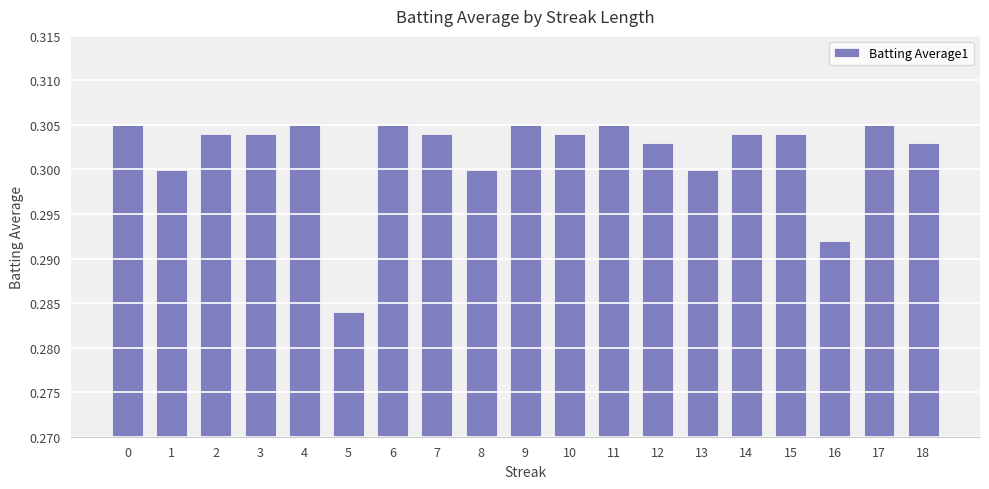

Is it true that the value at 13 is 0.3?

True